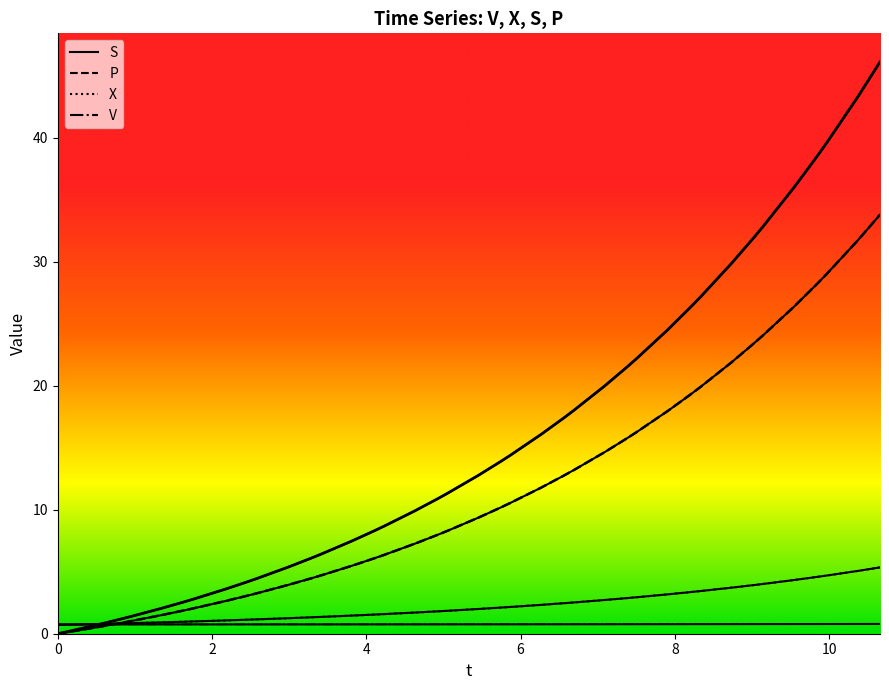

How many intersections are there between X and P?

1